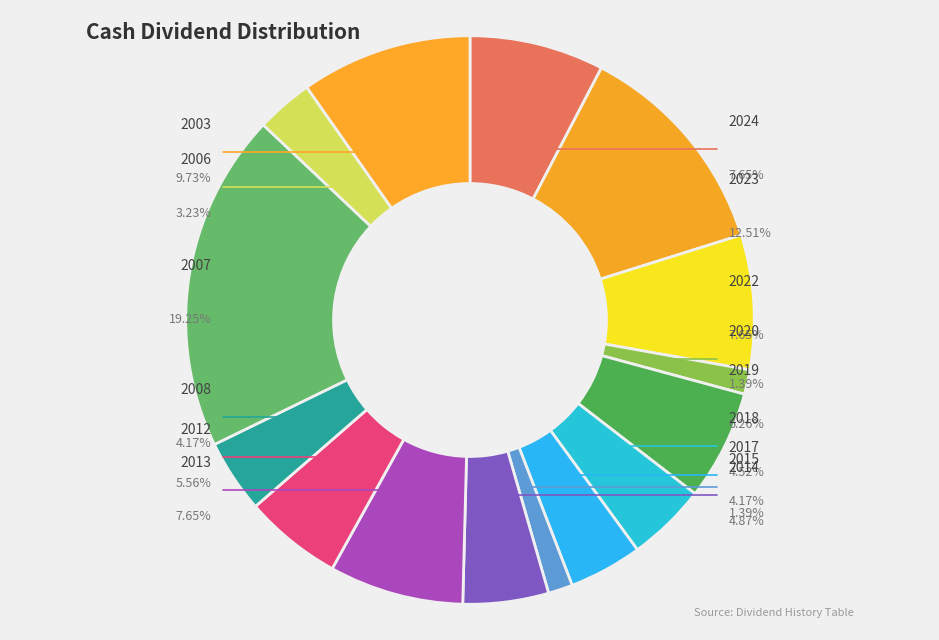

Does 2014 represent more than half of the total?

No